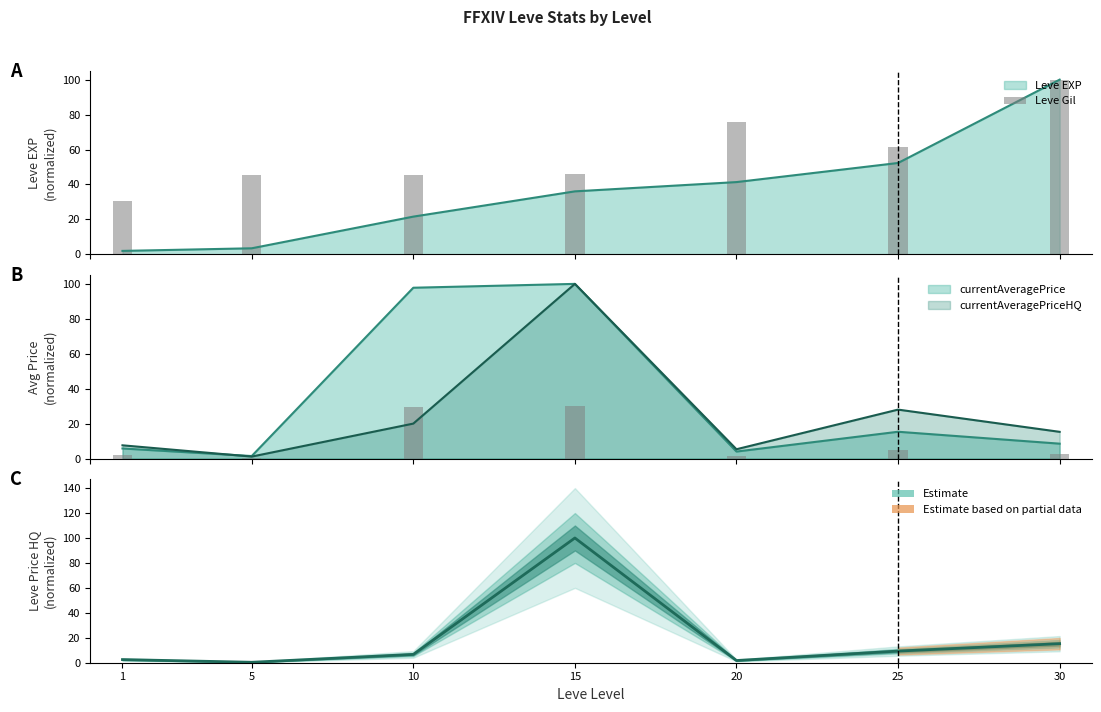

True or false: the data shows 45.4 at 10.

True